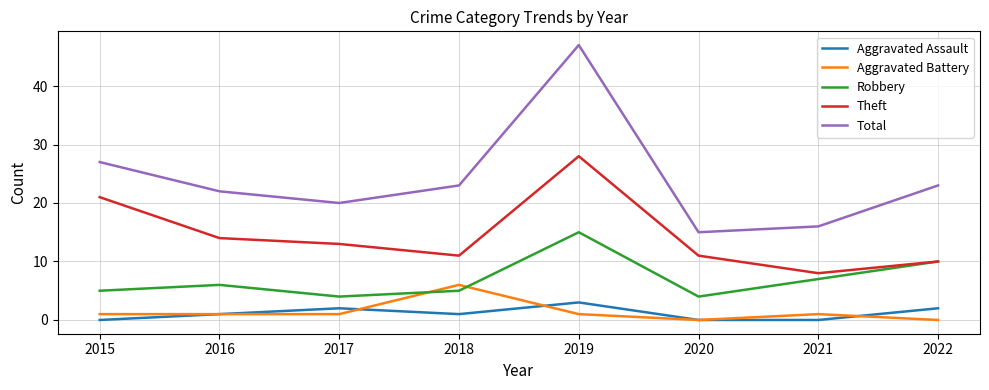

List the series in order of their peak value, highest first.

Total, Theft, Robbery, Aggravated Battery, Aggravated Assault